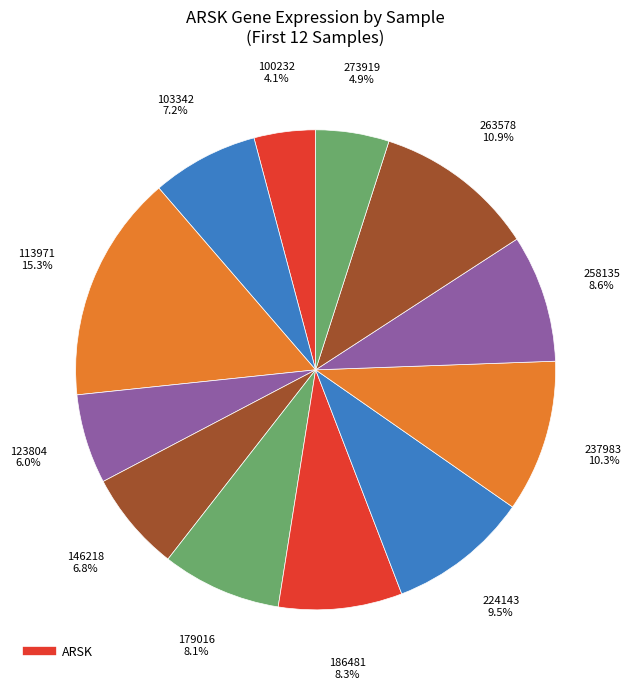

How many segments does this pie chart have?

12